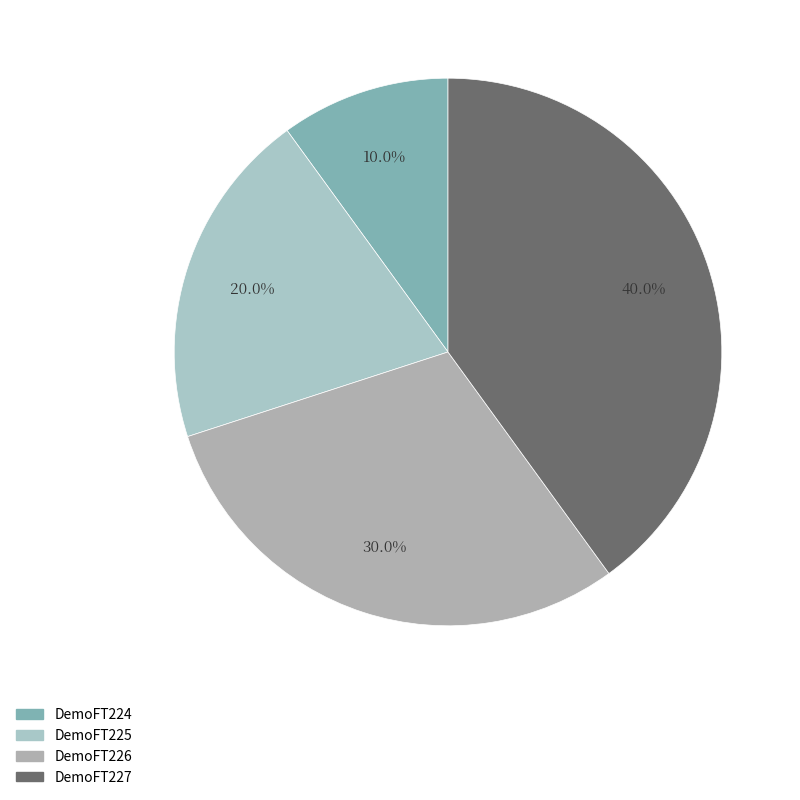

How many segments does this pie chart have?

4